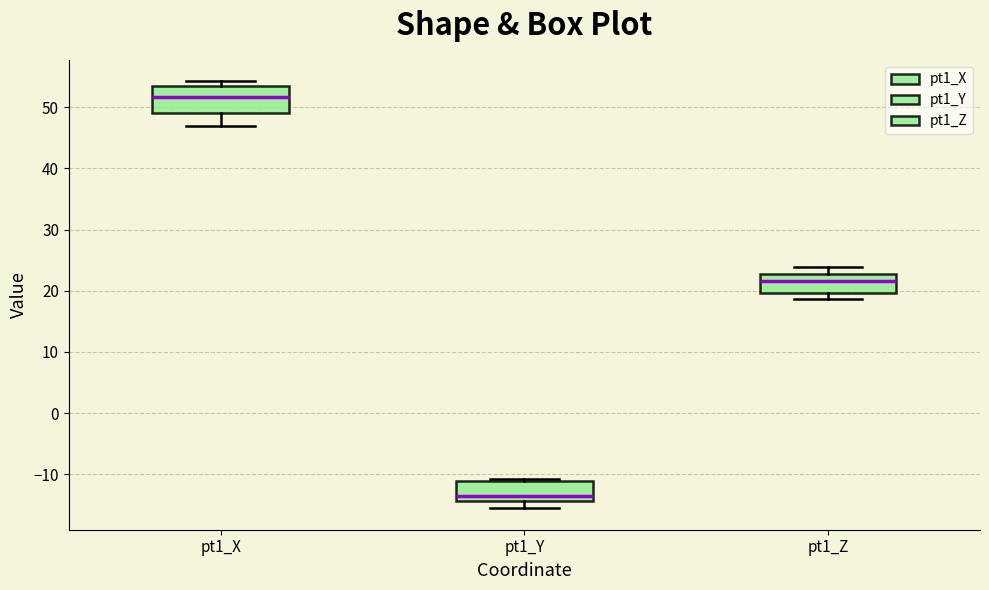

Reading left to right, read every box against the y-axis: the position of its median line, the range the box covers, and the ends of its whiskers. The values are not printed on the chart, so give them approximately, as read against the axis.

pt1_X: median 52, box 49 to 53, whiskers 47 to 54
pt1_Y: median -13, box -14 to -11, whiskers -16 to -11 (just above the box's upper edge)
pt1_Z: median 22, box 20 to 23, whiskers 19 to 24